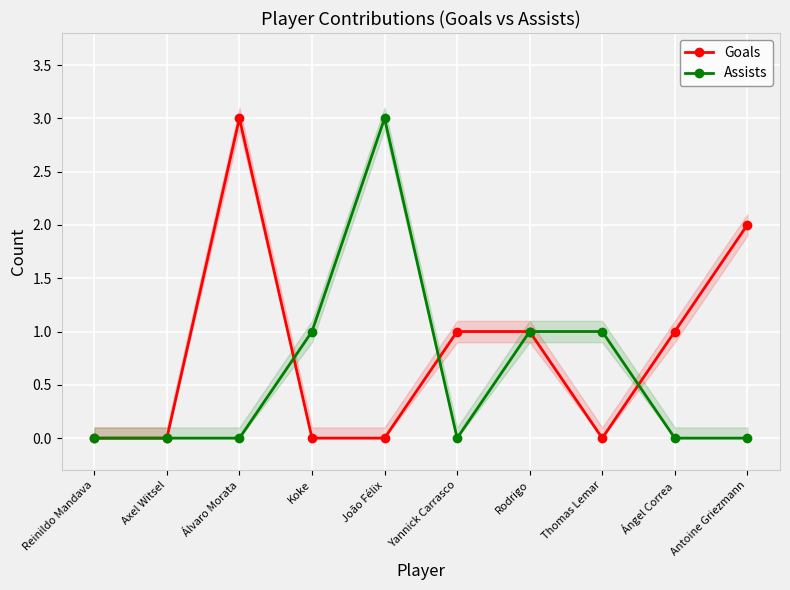

Which has a higher value, Antoine Griezmann or Koke?

Antoine Griezmann